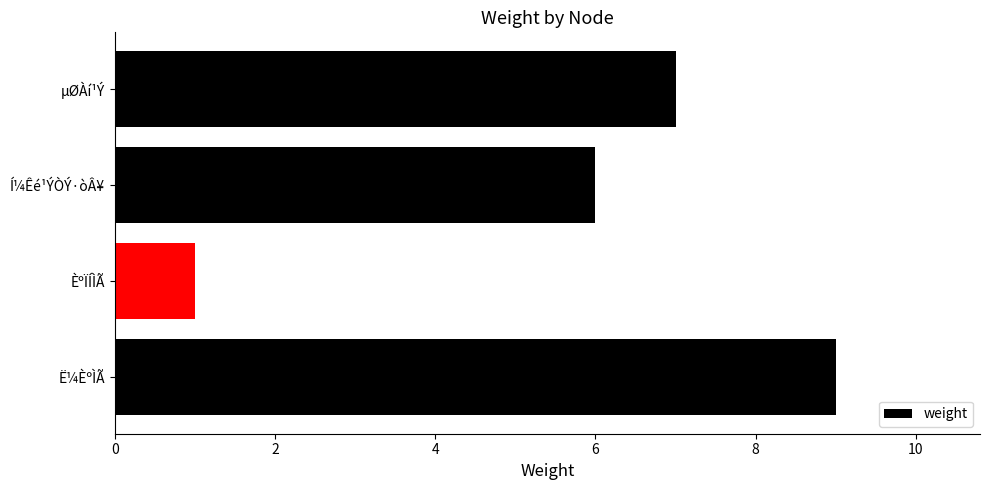

Rank the categories by value from highest to lowest.

Ë¼ÈºÌÃ, µØÀí¹Ý, Í¼Êé¹ÝÒÝ·òÂ¥, ÈºÏÍÌÃ